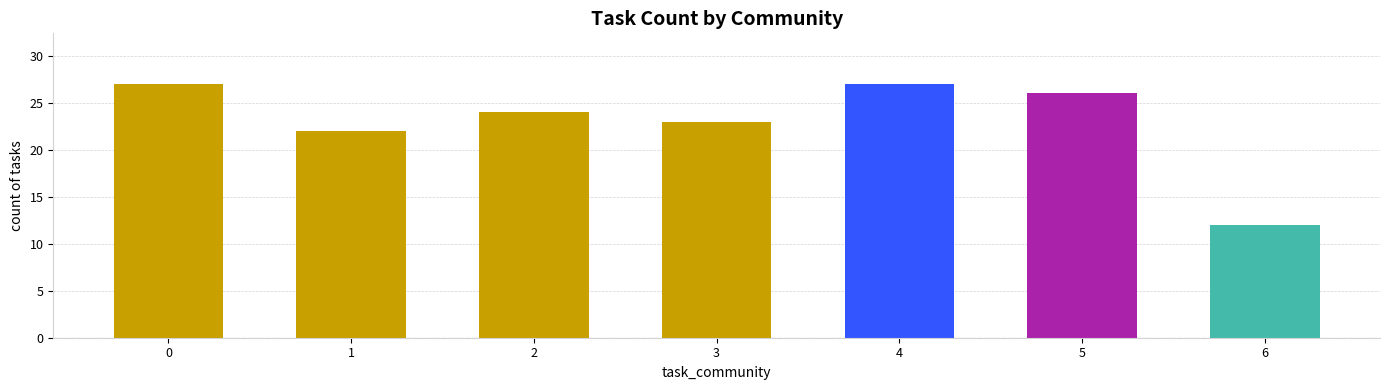

The chart shows a value of 22 at 1. True or false?

True